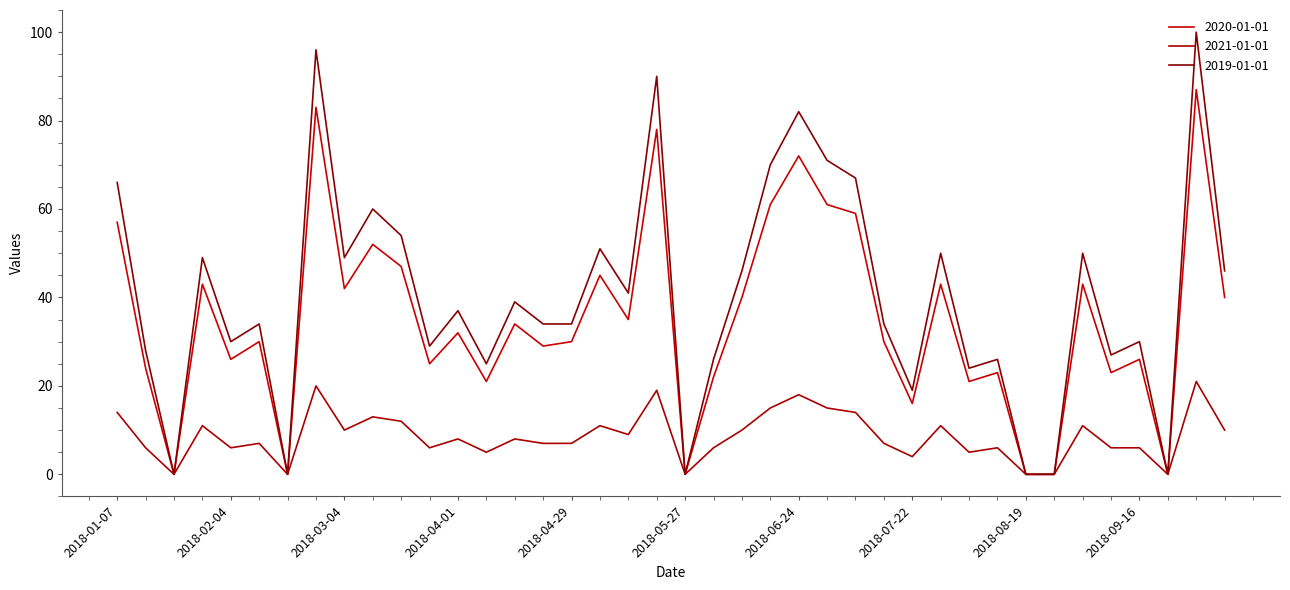

Where is the first local maximum for 2021-01-01?

2018-01-28